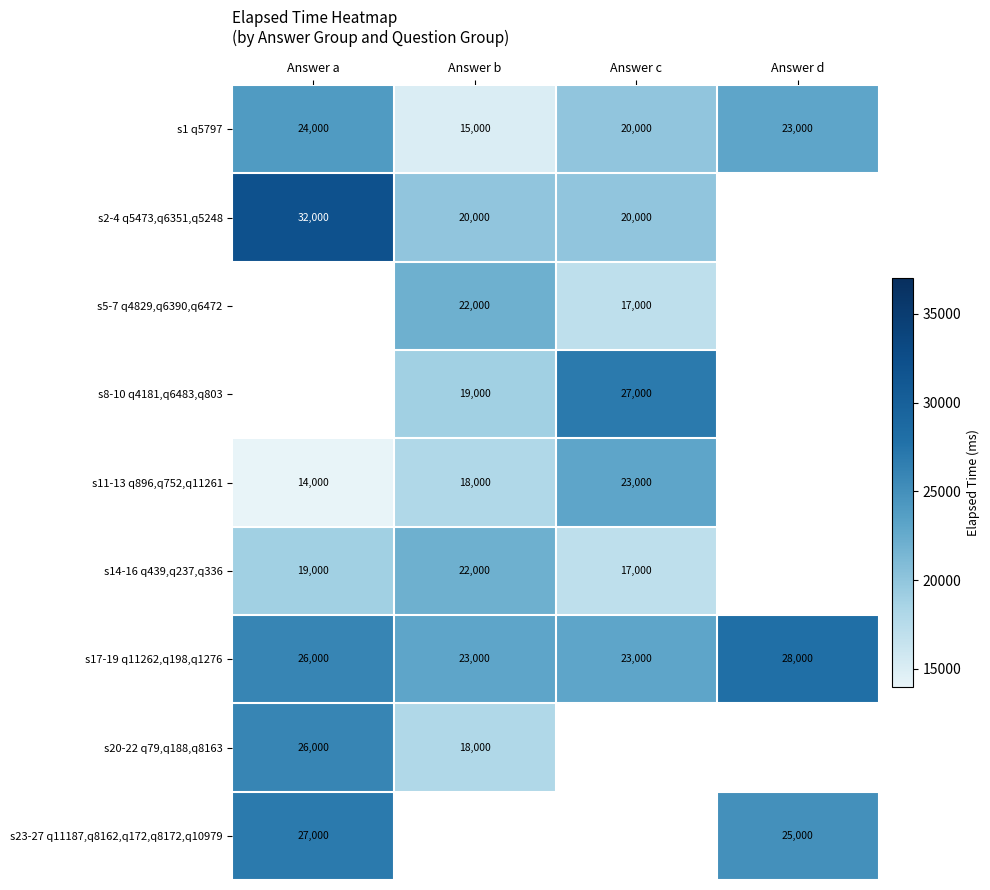

True or false: s2-4 q5473,q6351,q5248 has a value of 12647 at Answer b.

False